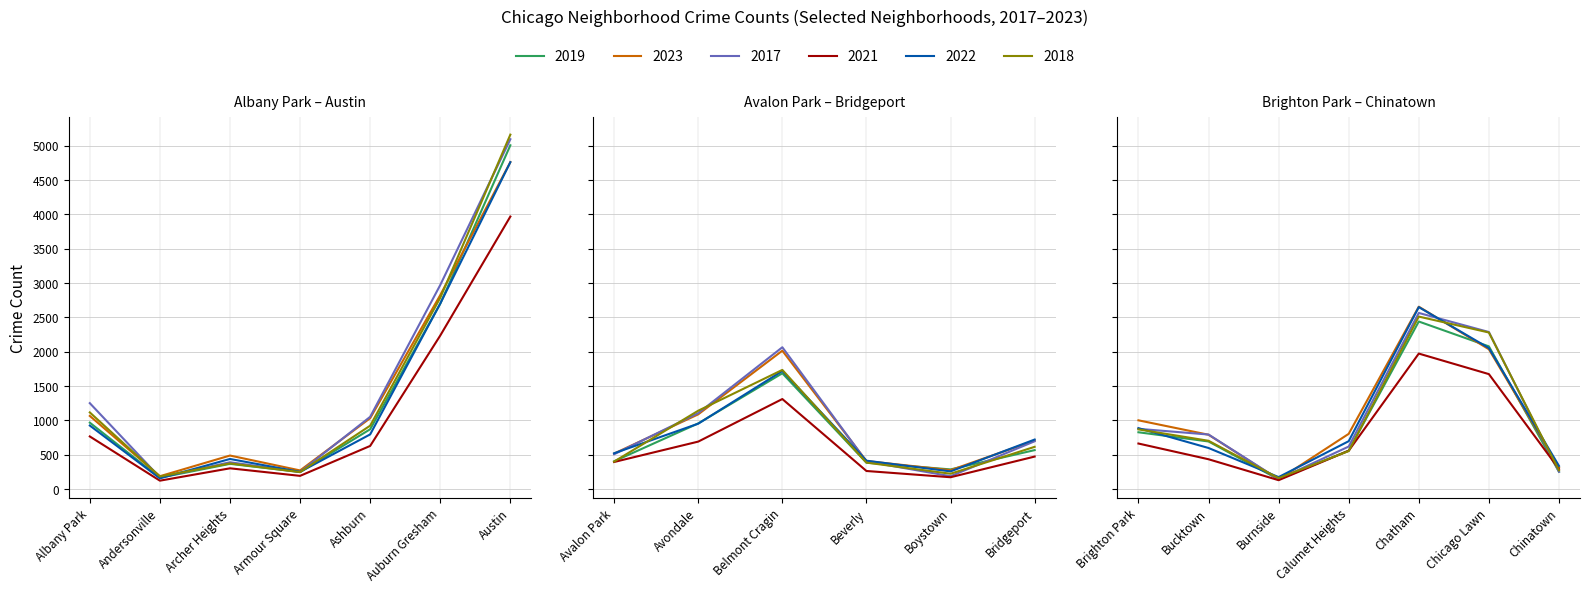

What is the difference between the 2017 values at Auburn Gresham and Chicago Lawn?

685